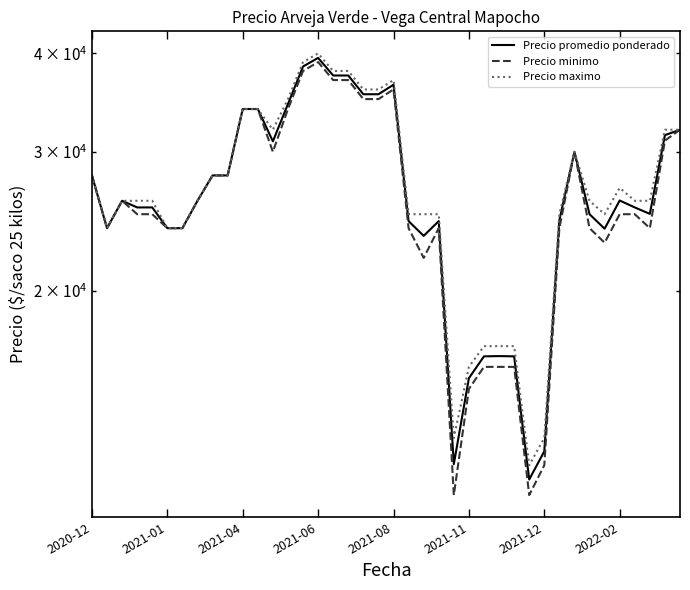

What are all the series names shown in the legend?

Precio promedio ponderado, Precio minimo, Precio maximo